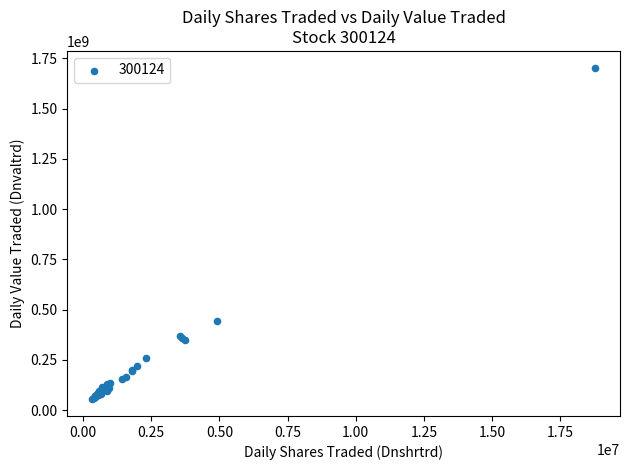

What Y value in the scatter plot is closest to 878829408?

444138357.6